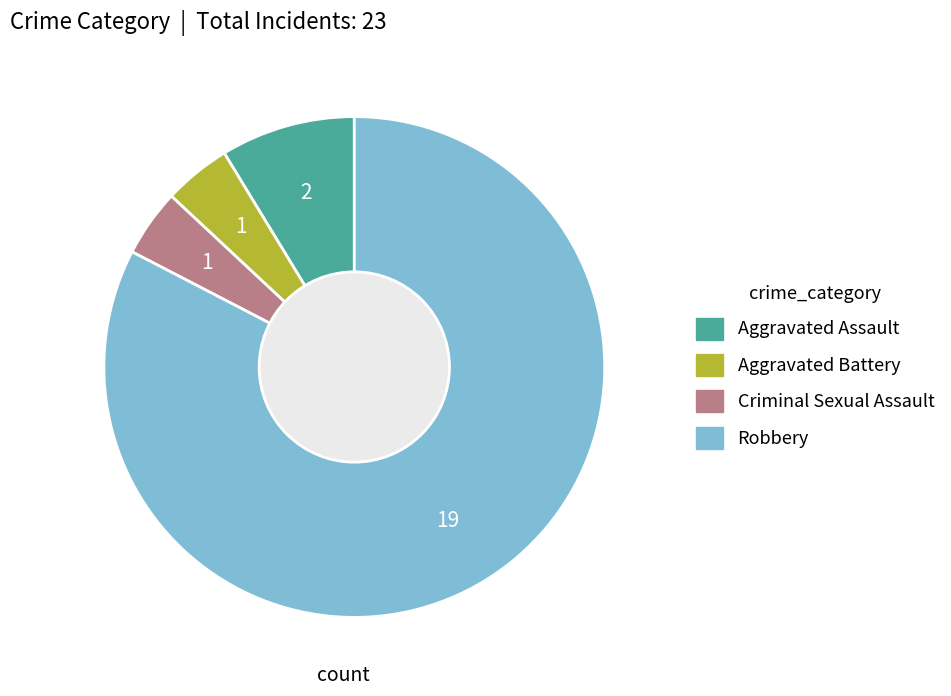

What is the largest slice in the pie chart?

Robbery